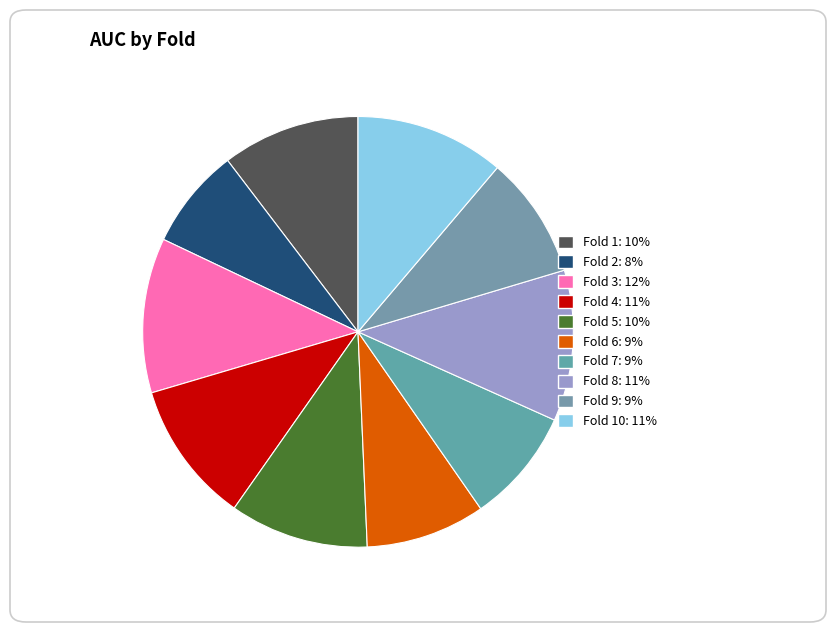

Which slice is the smallest?

Fold 2